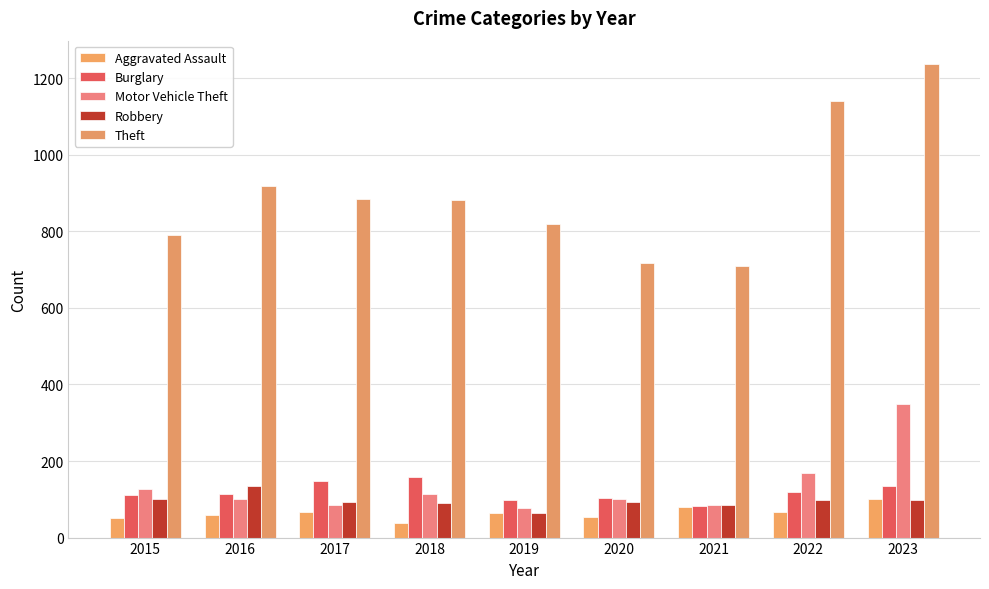

What is the difference between the Robbery values at 2023 and 2019?

32